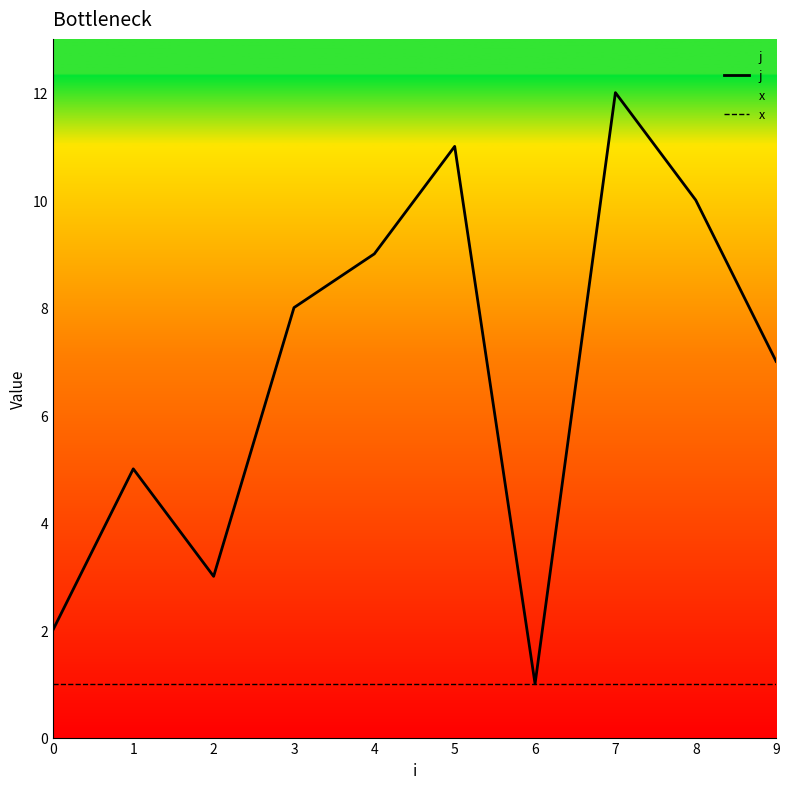

Which series changed the most between 1 and 6?

j